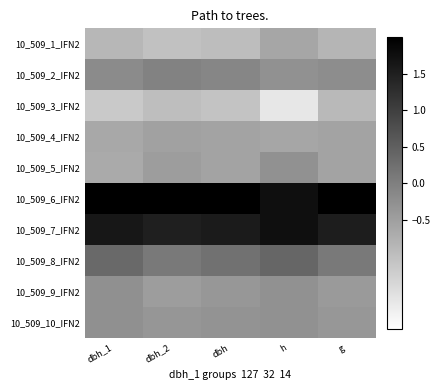

Which series has the largest range (max minus min)?

10_509_3_IFN2